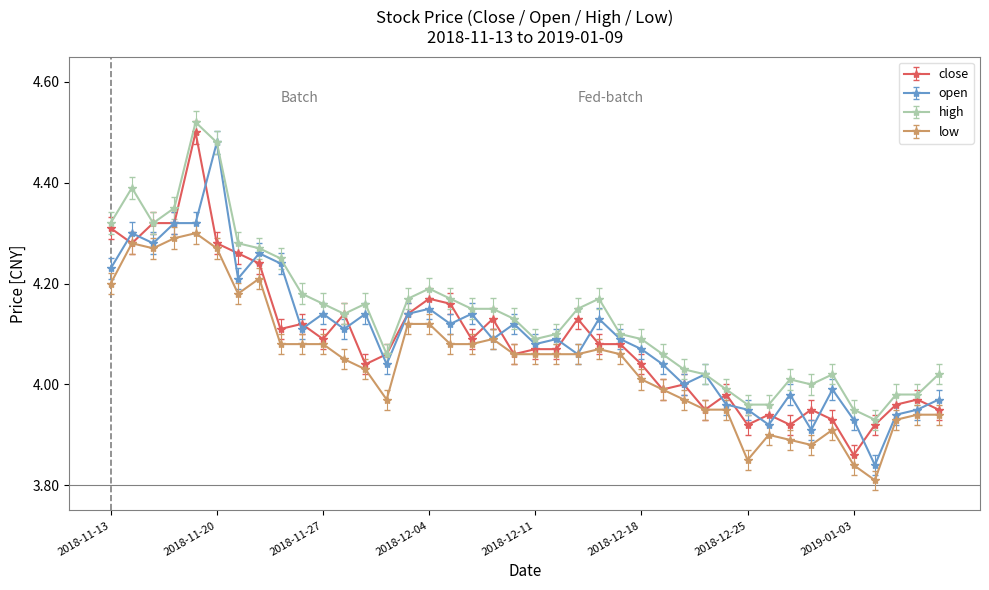

At how many categories does at least one series exceed 3?

40